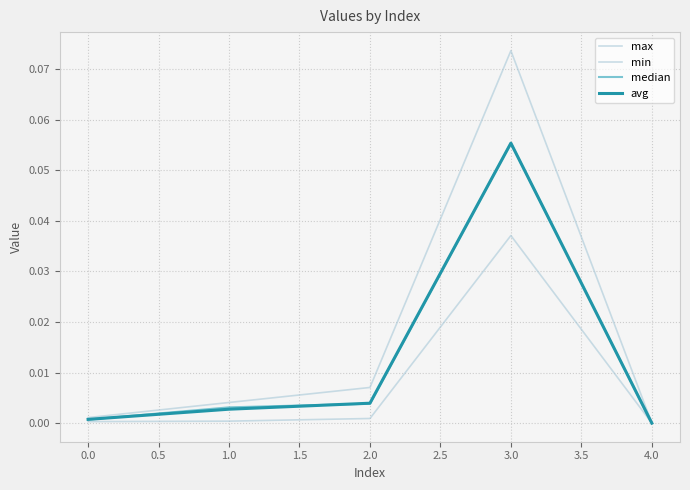

True or false: min and avg intersect in this chart.

False